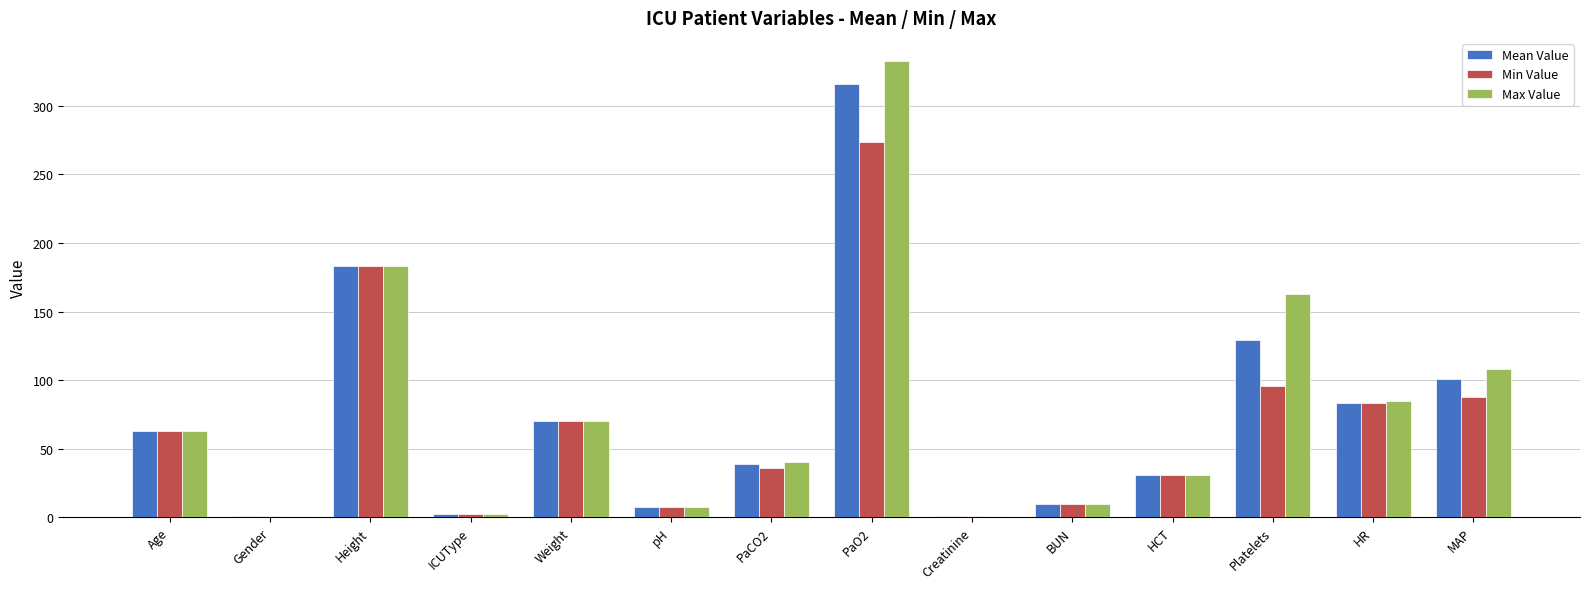

Between Height and PaO2, which series saw the biggest shift?

Max Value